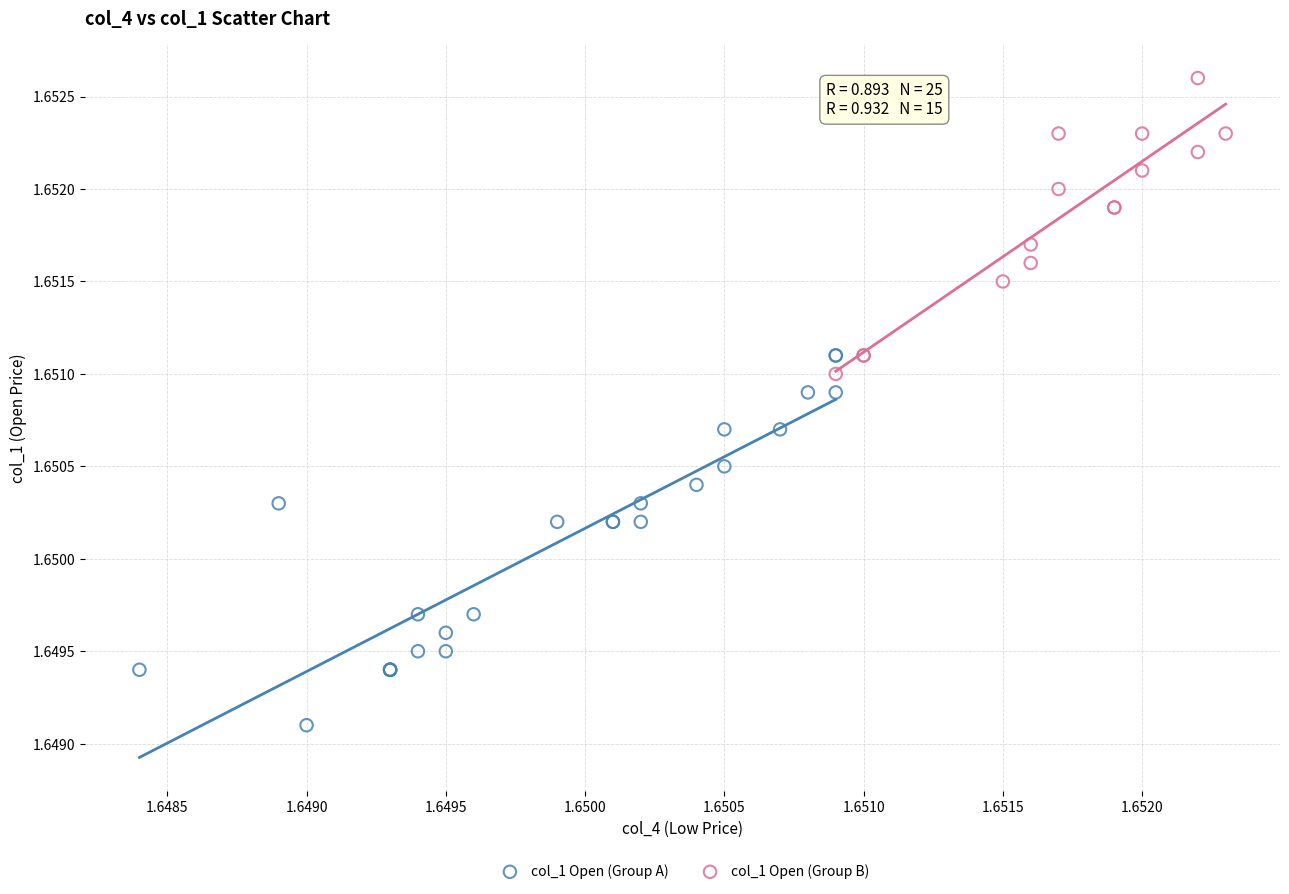

What are all the series names shown in the legend?

col_1 Open (Group A), col_1 Open (Group B)